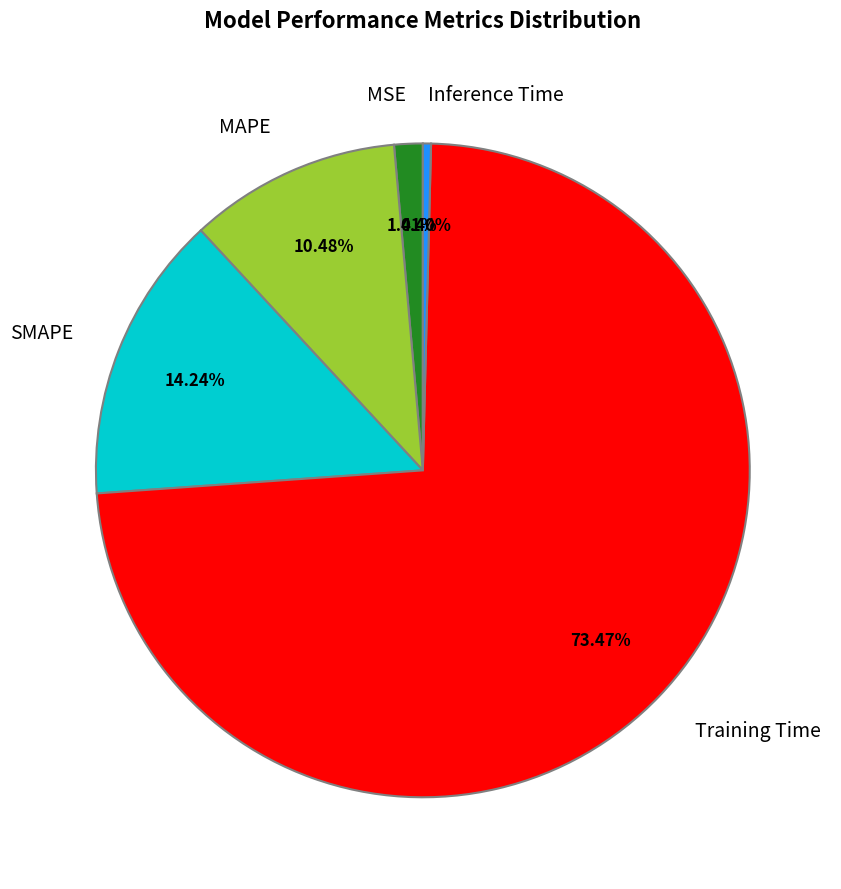

To the nearest percent, what is the difference between the largest and smallest slice percentages?

73%